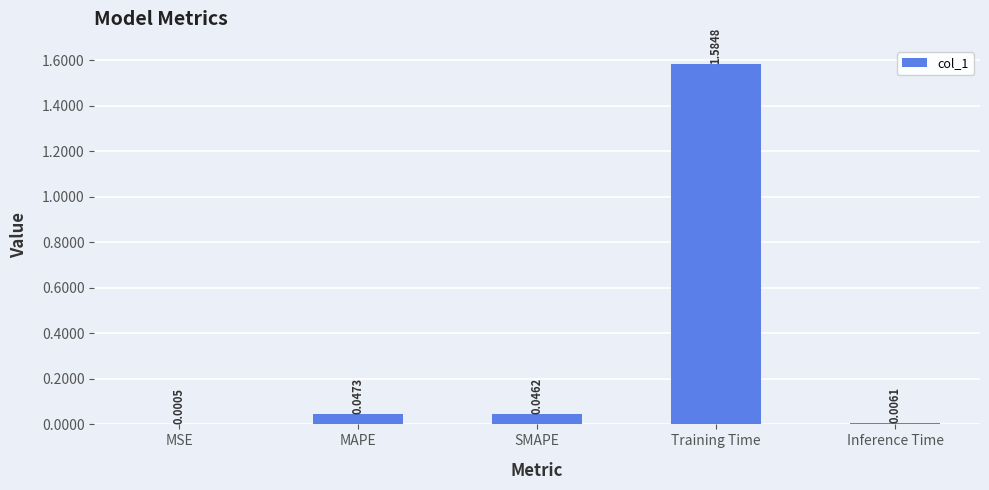

What is the sum of all values?

1.7